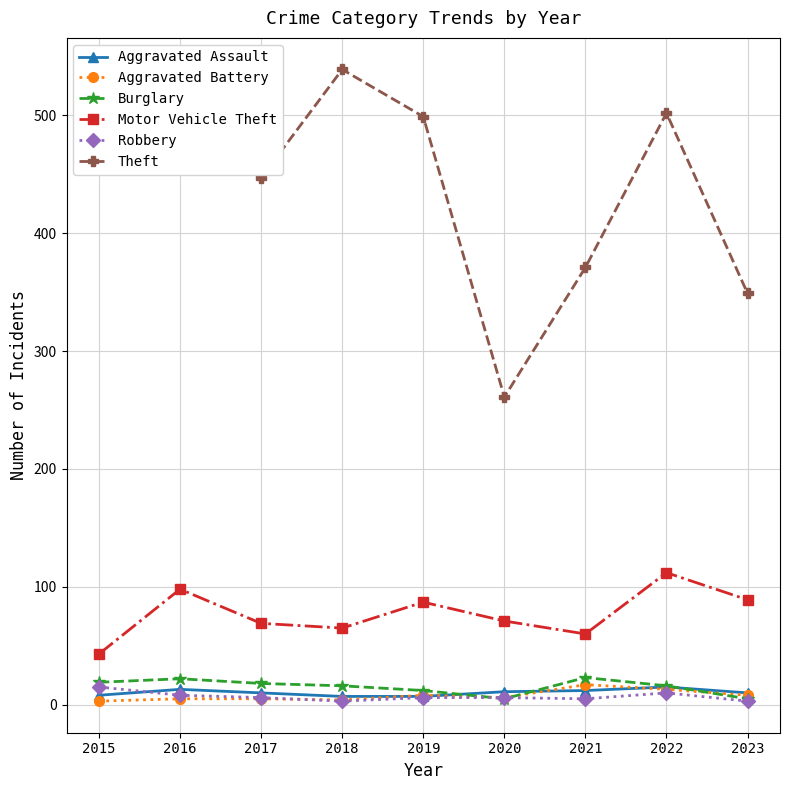

The Aggravated Assault series shows 13 at 2016. True or false?

True